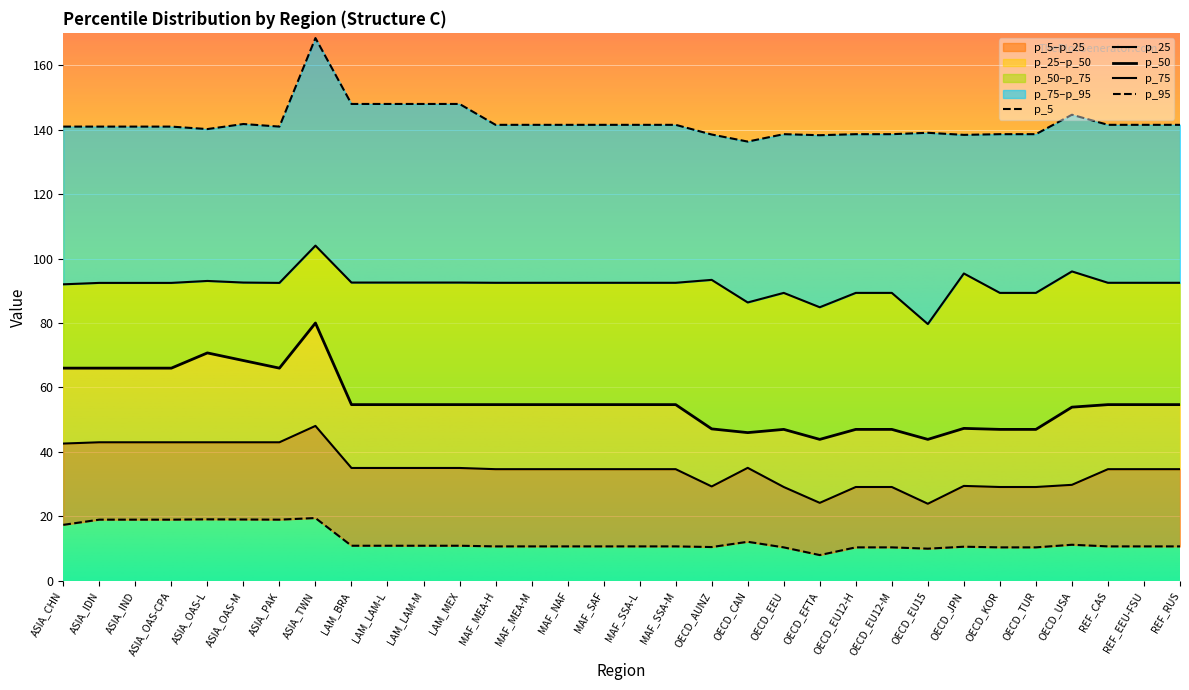

What is the sum of the p_95 values at REF_RUS and REF_EEU-FSU?

282.9